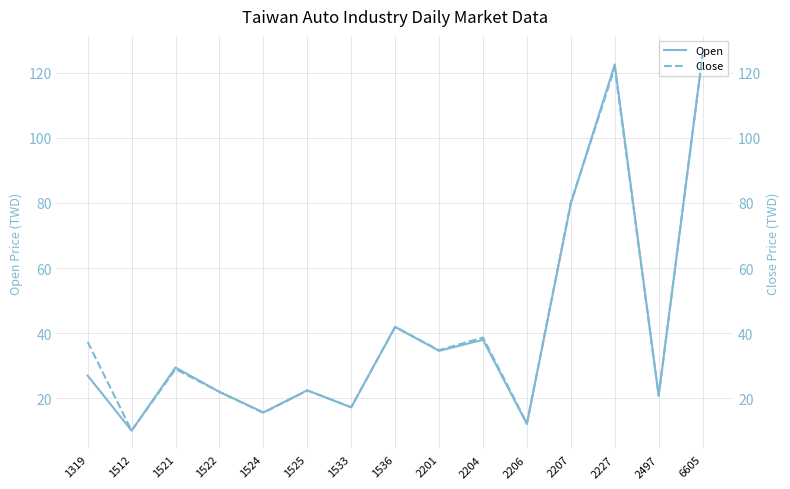

What is the smallest value displayed?

10.1